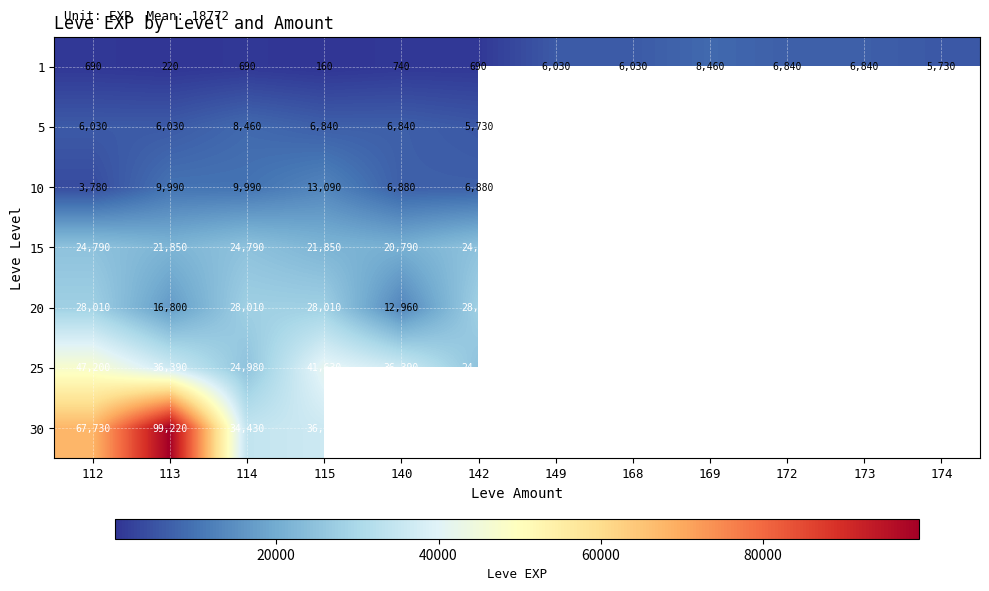

The value of 5 at 115 is 9643. True or false?

False